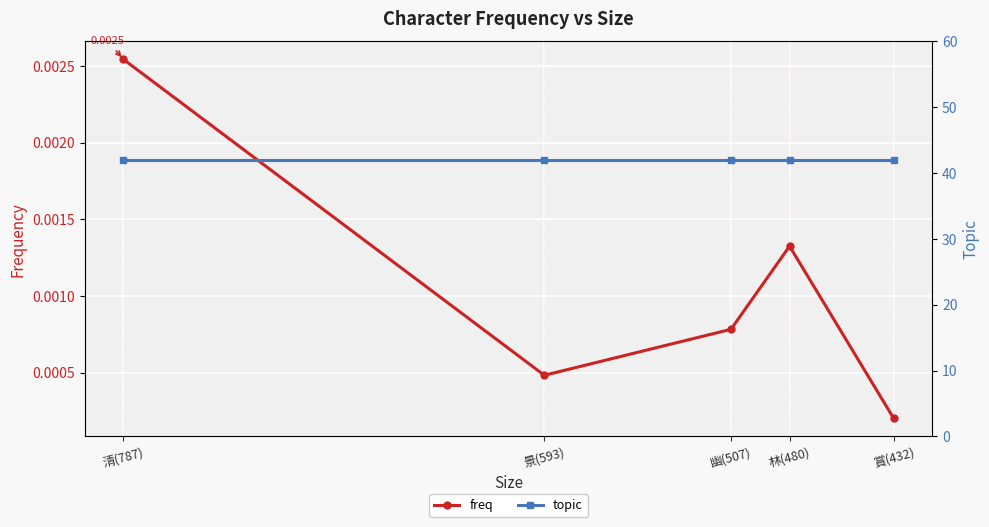

At 賞(432), list the series in order from smallest to largest.

freq, topic